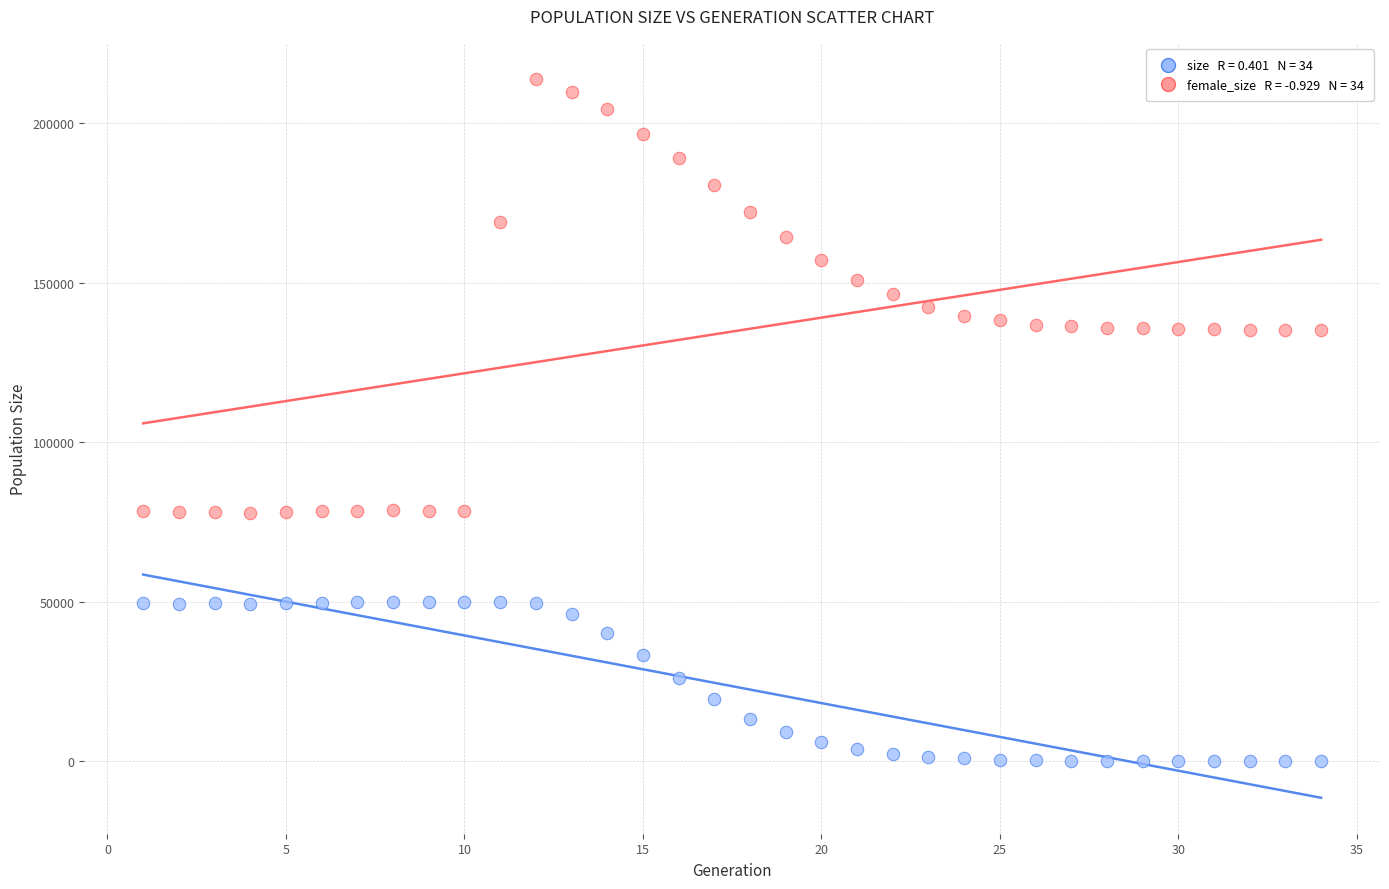

Across all data points, what is the range of Y values (max minus min)?

213980